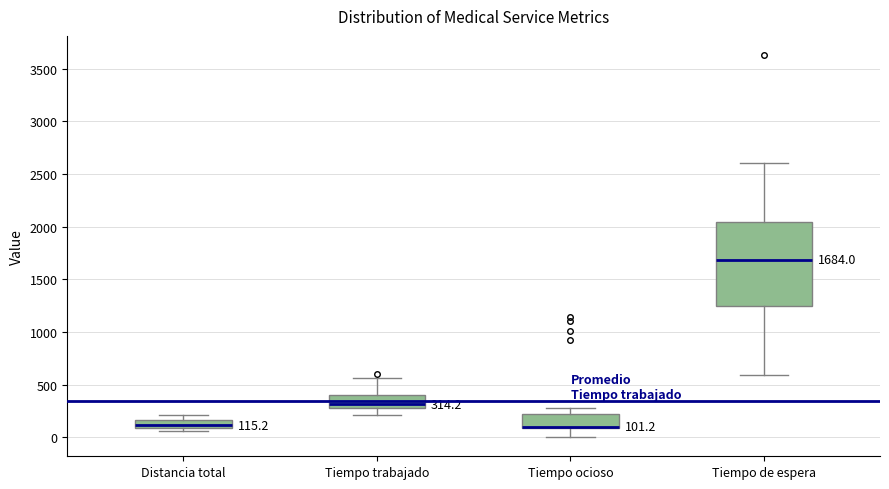

Comparing the boxes themselves (not the whiskers), which one is the tallest?

Tiempo de espera